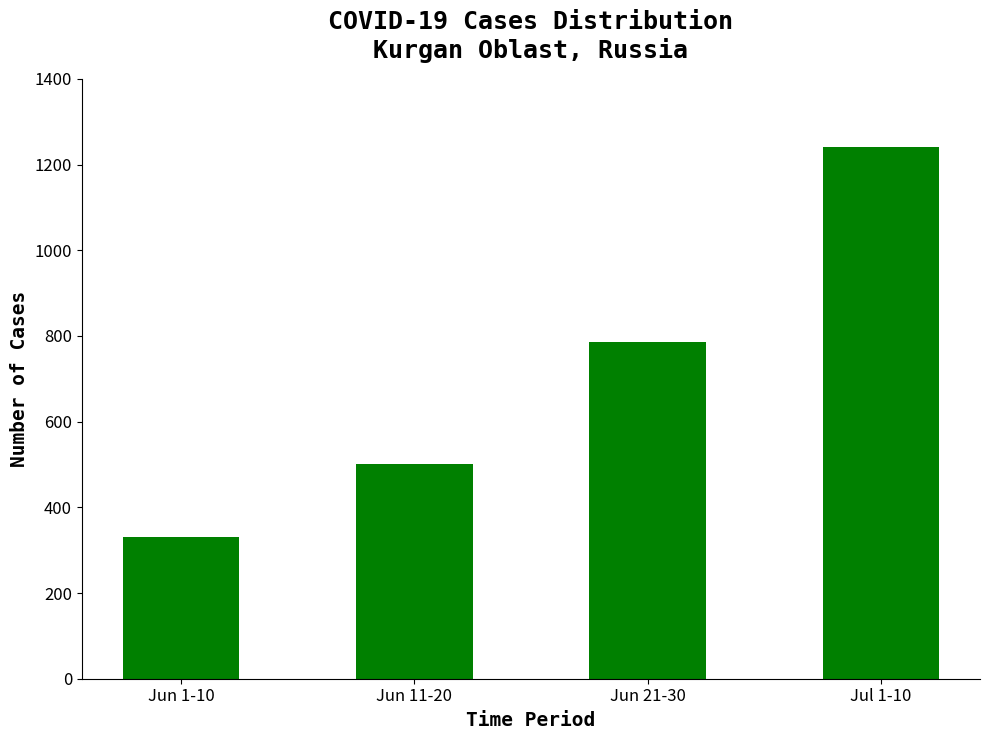

The chart shows a value of 2214 at Jul 1-10. True or false?

False